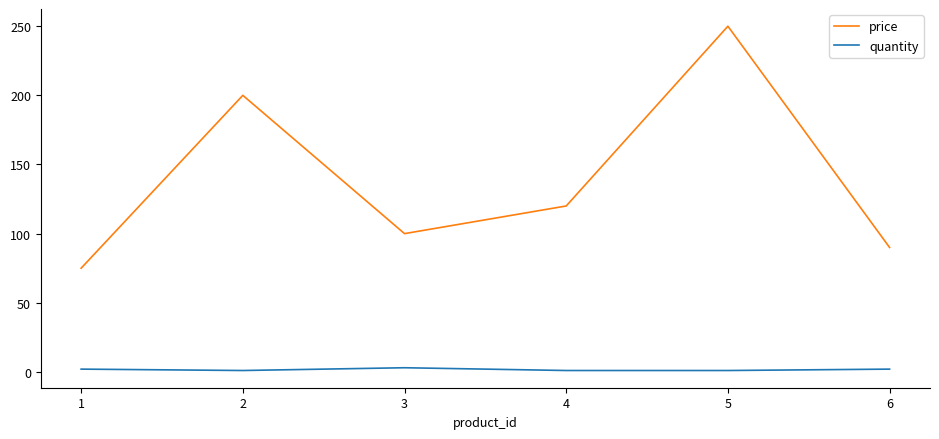

Which series has the widest spread of values?

price